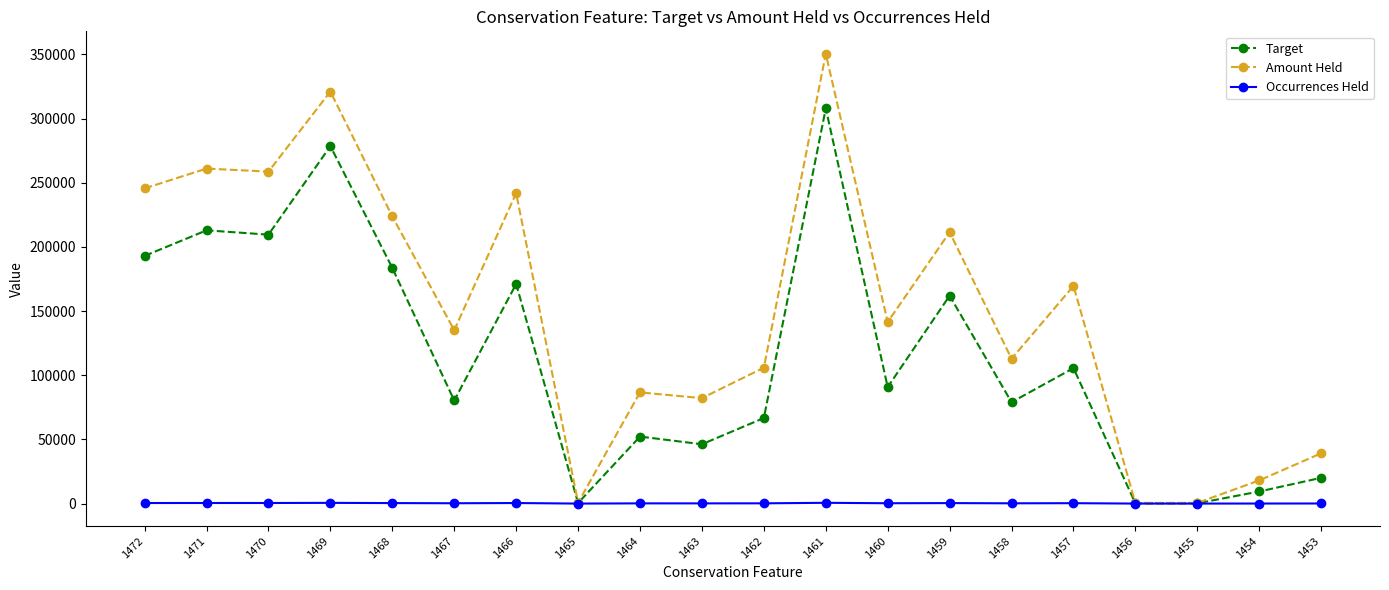

How many values in the Amount Held series are below 141447?

10